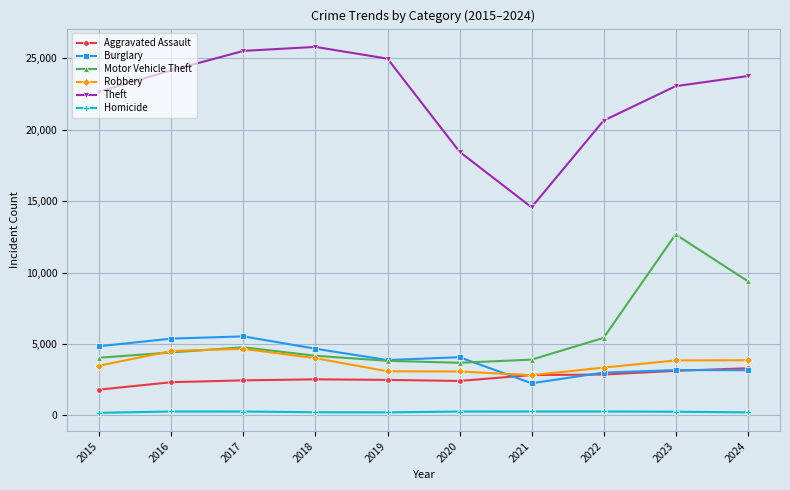

True or false: Aggravated Assault has a value of 2487 at 2019.

True